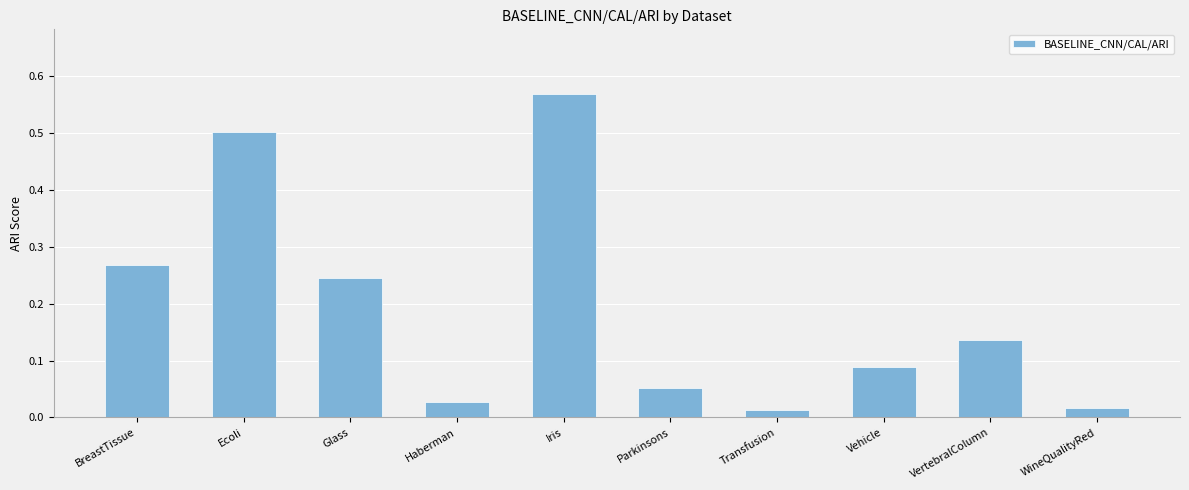

Between Haberman and Ecoli, which is larger?

Ecoli